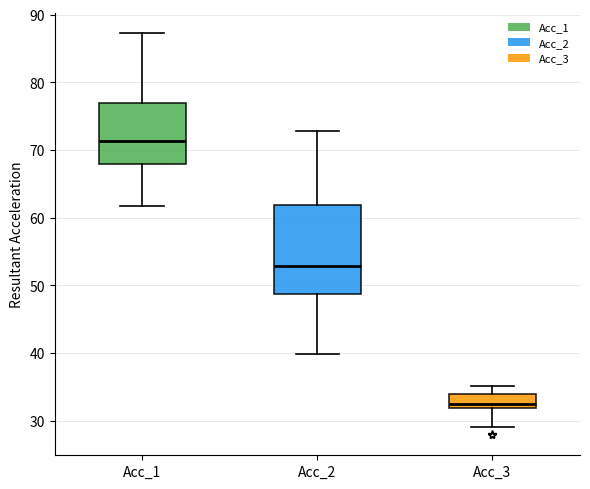

Comparing the boxes themselves (not the whiskers), which one is the tallest?

Acc_2